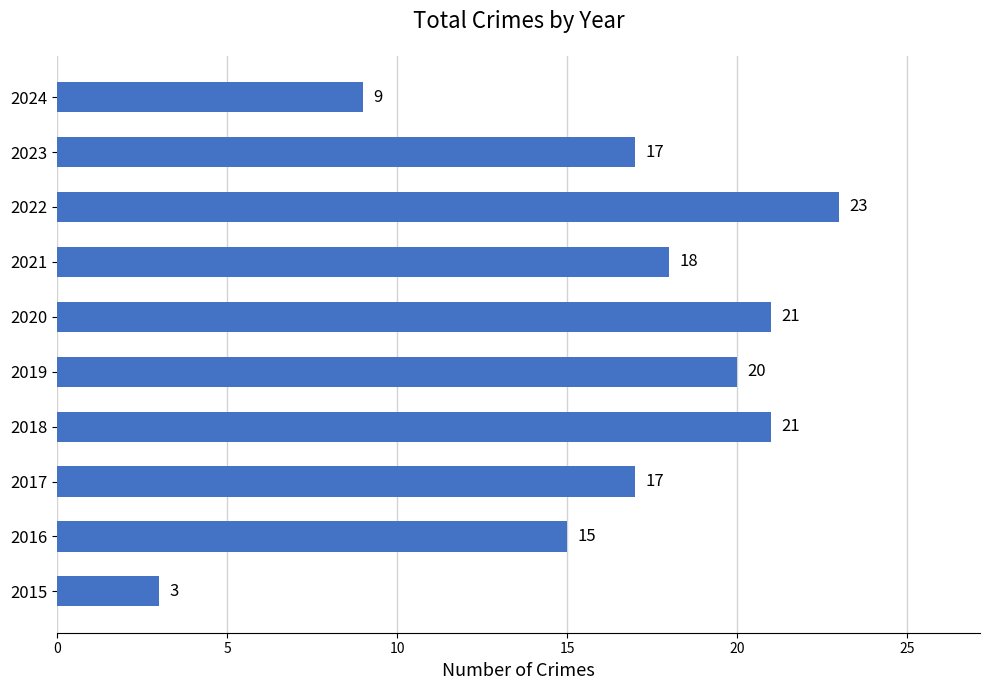

At which label is the value closest to 13?

2016